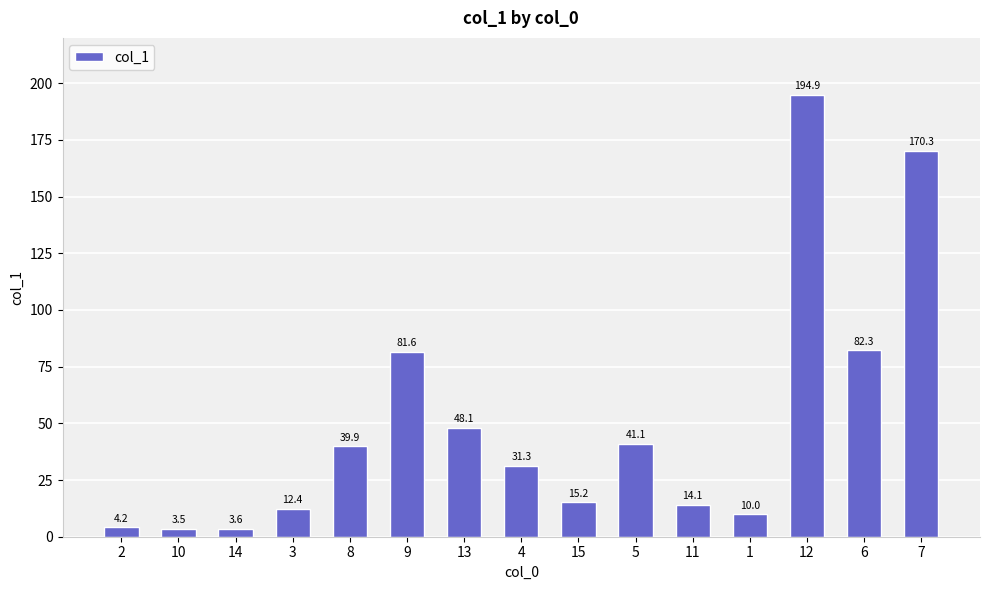

List the labels in order of value, largest first.

12, 7, 6, 9, 13, 5, 8, 4, 15, 11, 3, 1, 2, 14, 10